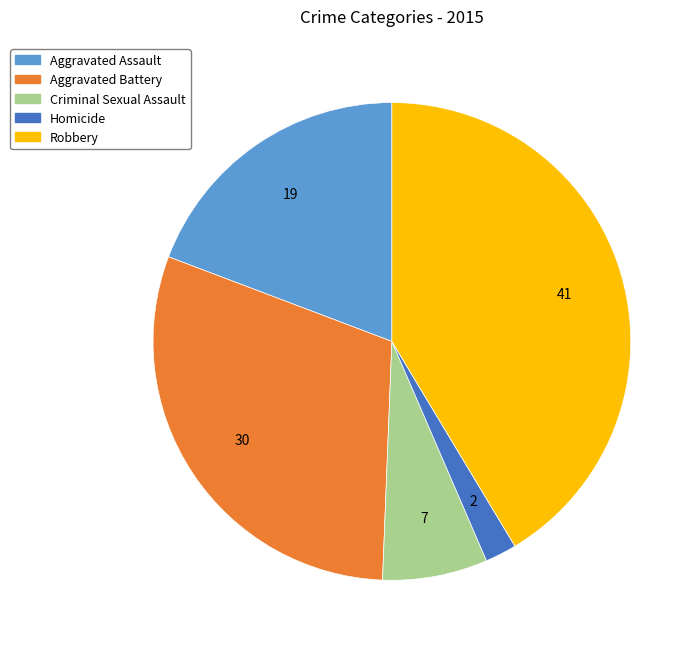

True or false: Criminal Sexual Assault accounts for 7% of the total.

True